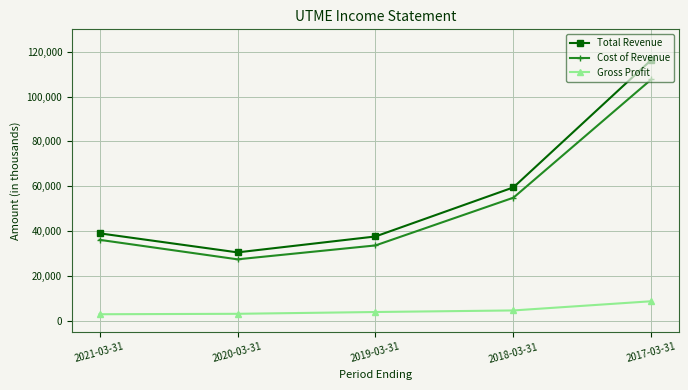

True or false: Total Revenue has more than 1 interior local peaks.

False